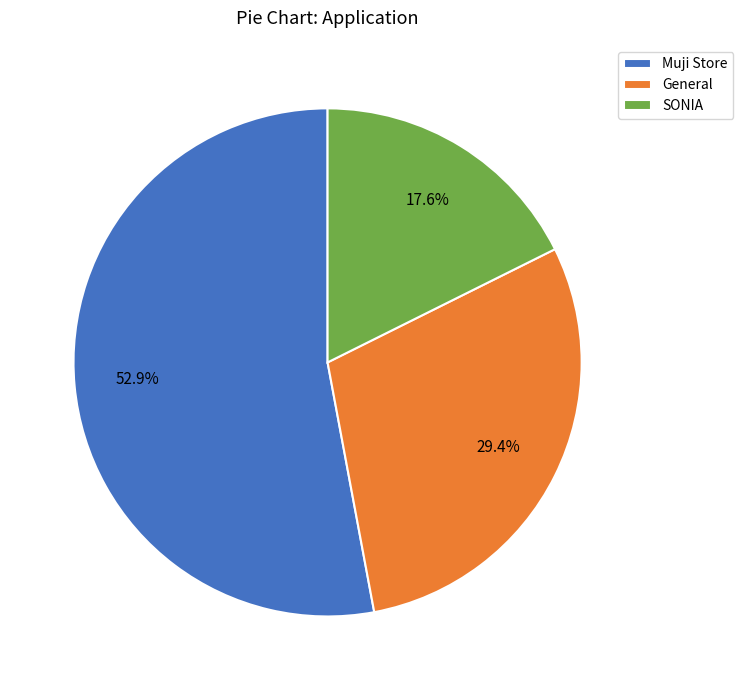

How many segments does this pie chart have?

3